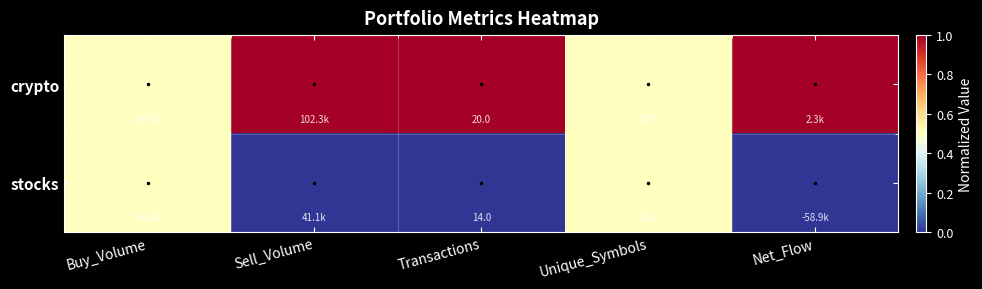

At Transactions, list the series in order from smallest to largest.

stocks, crypto